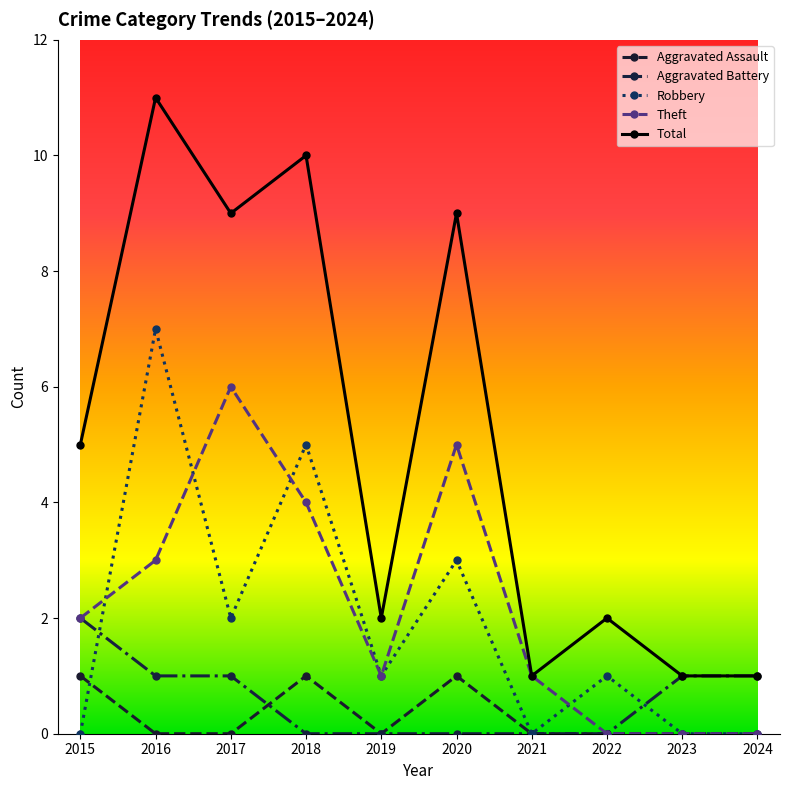

What is the spread (max minus min) of values at 2017?

9